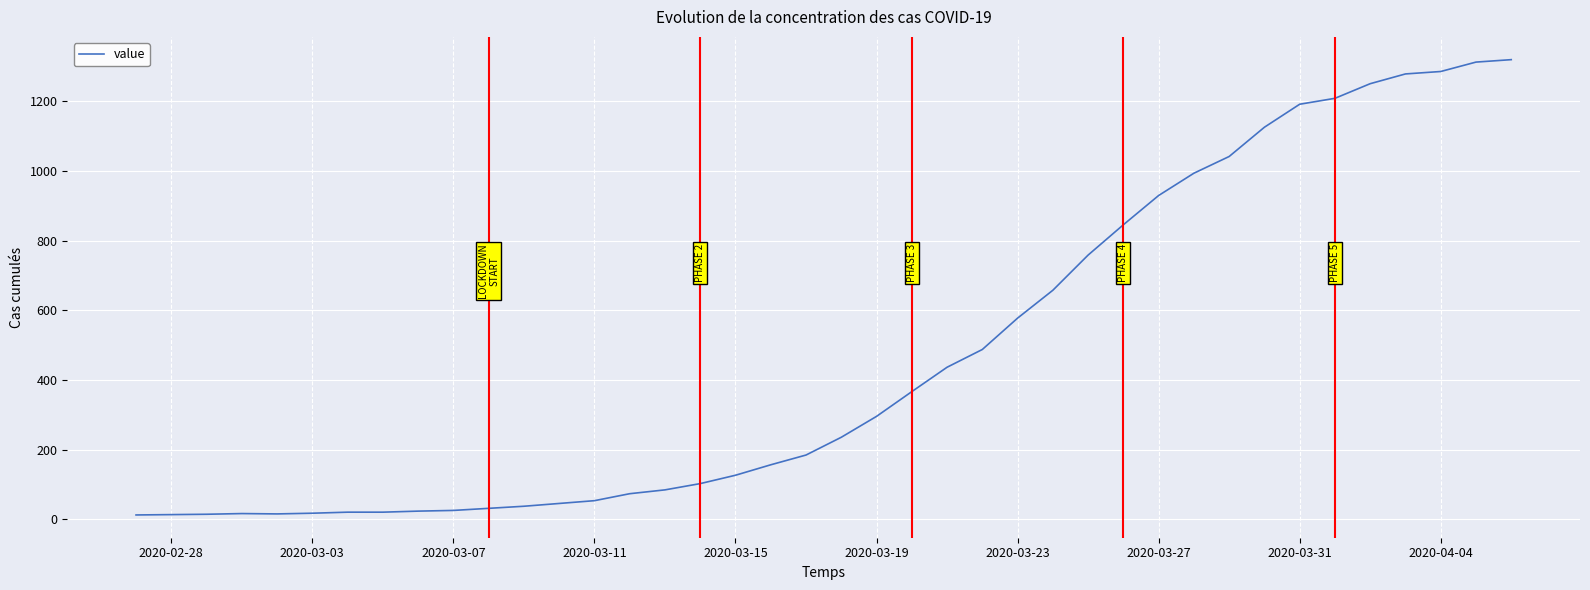

What is the difference between the maximum and minimum values?

1307